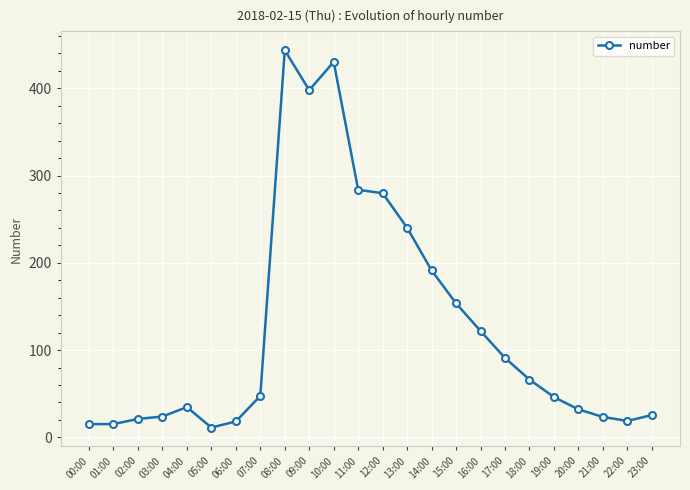

True or false: the data has more than 0 interior local peaks.

True